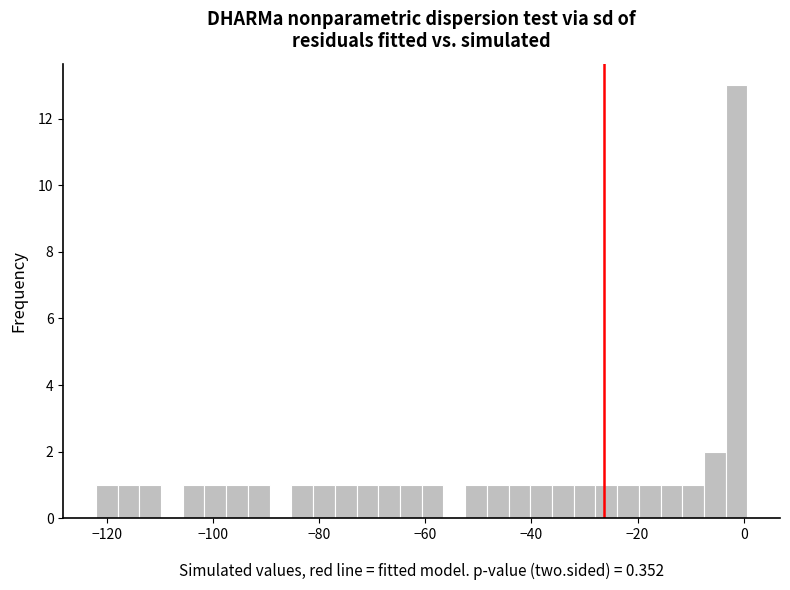

Read against the x-axis, roughly where is the centre of the tallest bar?

-2